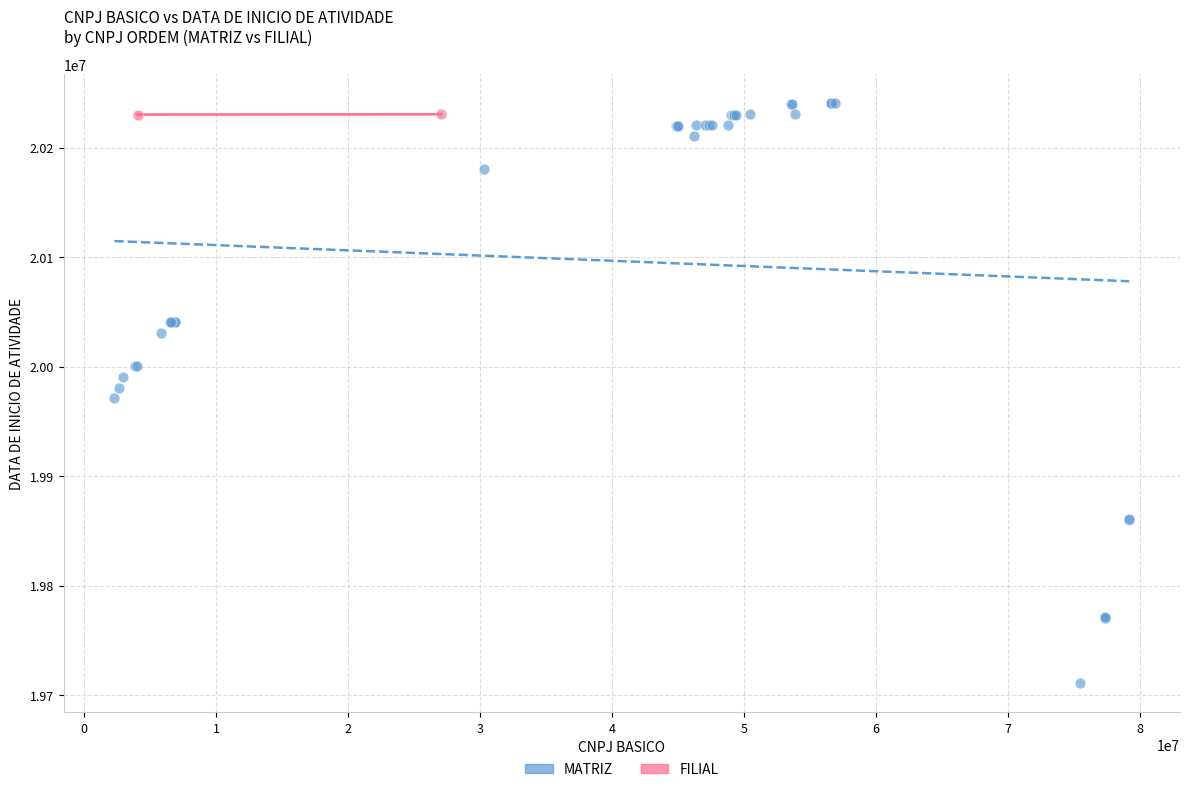

What are all the series names shown in the legend?

MATRIZ, FILIAL